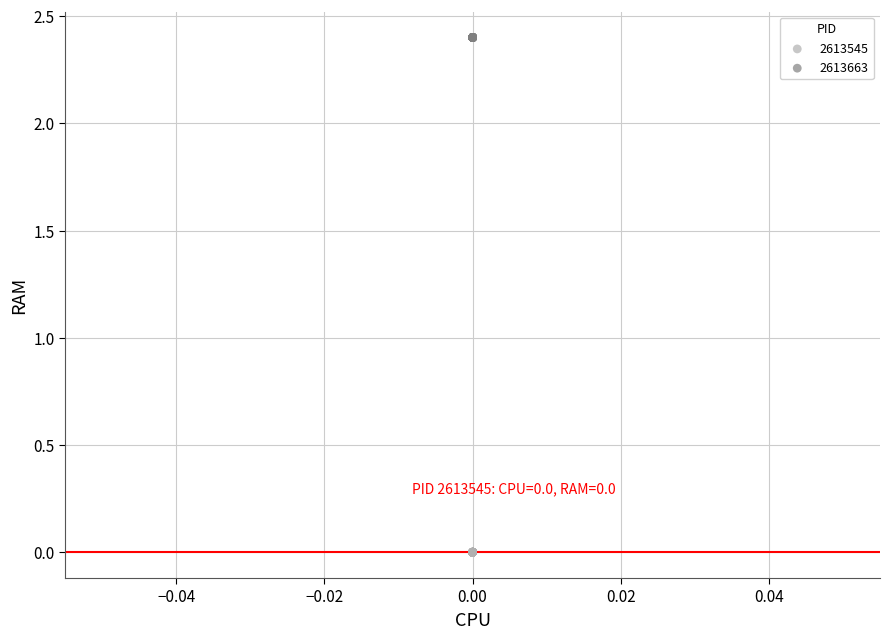

Which series contains the lowest Y value?

2613545